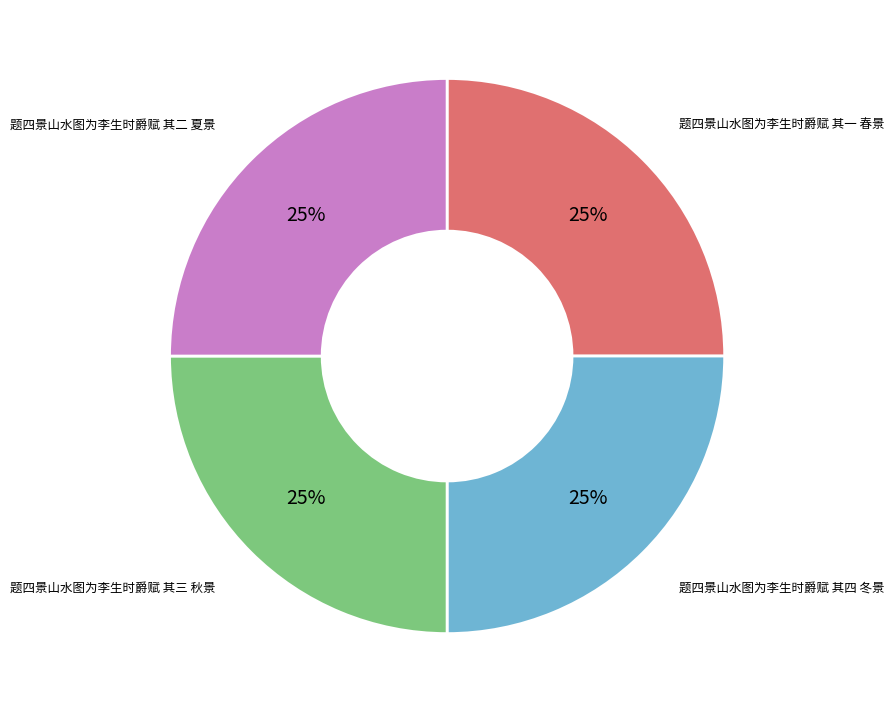

To the nearest percent, what is the average slice percentage?

25%